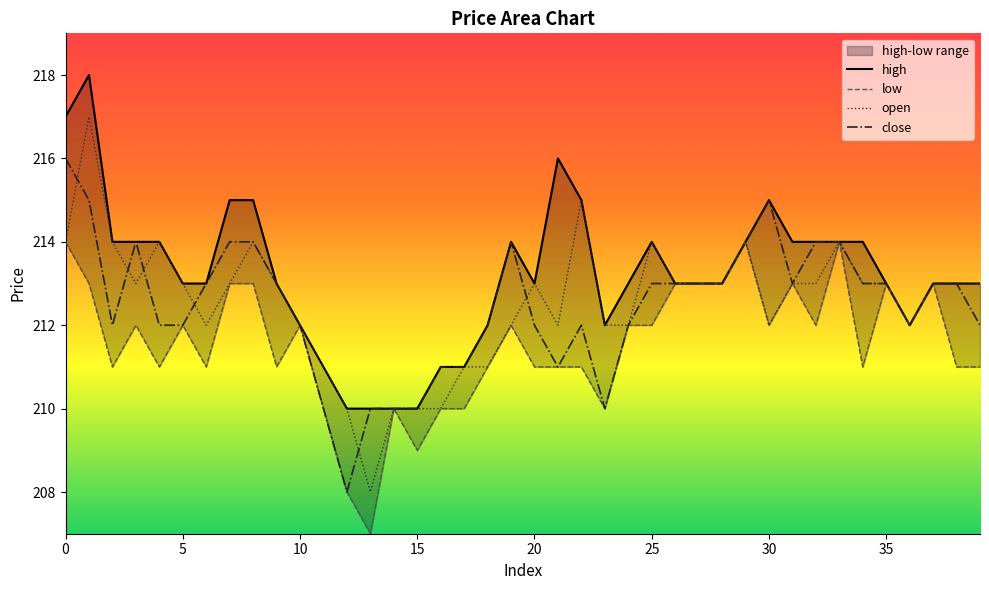

The value of open at 20 is 93. True or false?

False